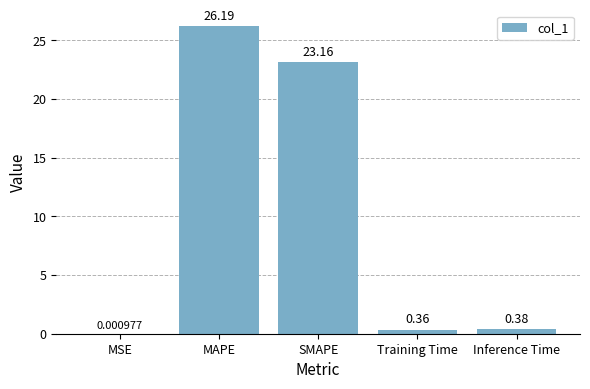

What is the sum of all values?

50.1